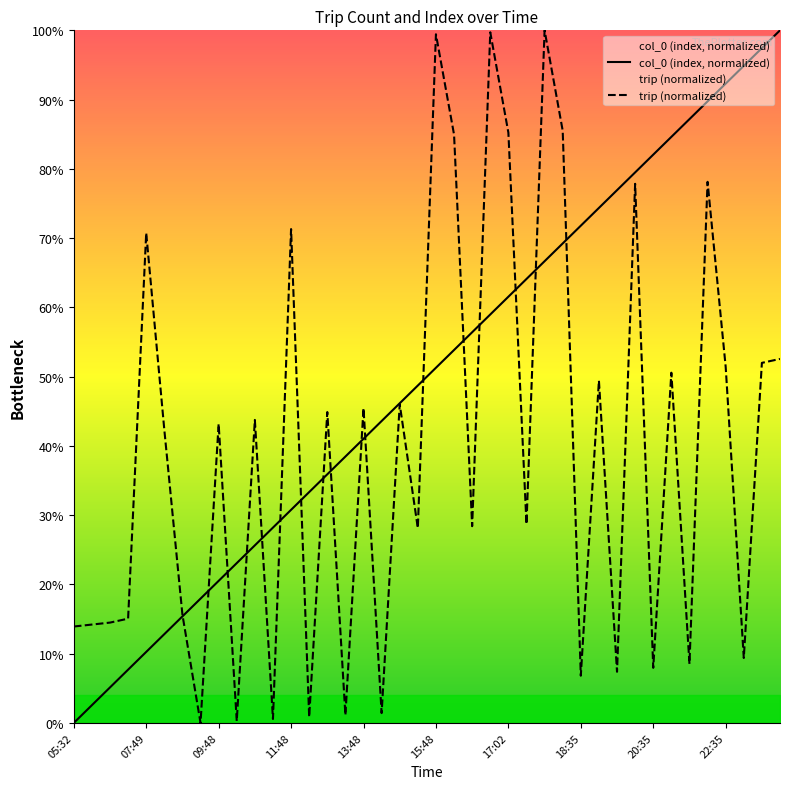

Which series ends up on top after the final intersection of col_0 (index, normalized) and trip (normalized)?

col_0 (index, normalized)